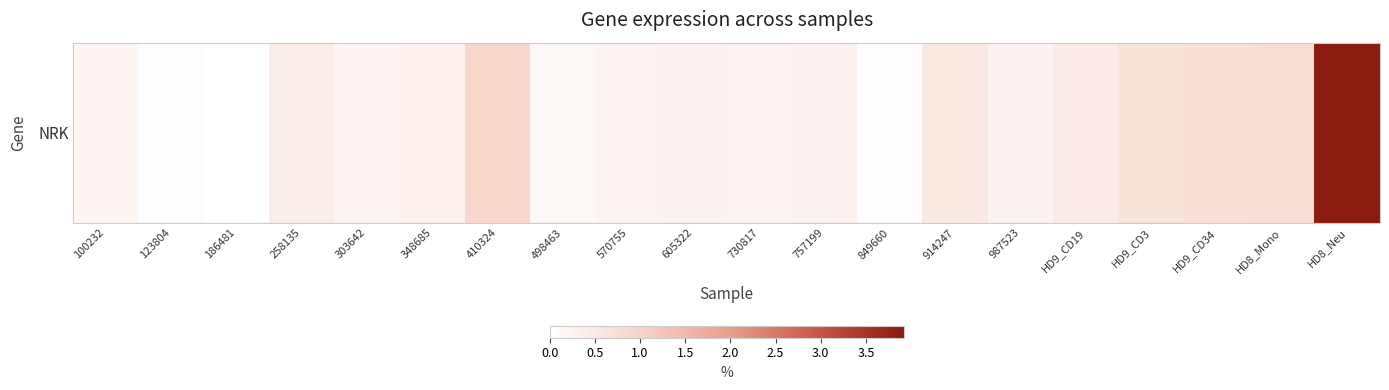

Count the number of data series in this chart.

1